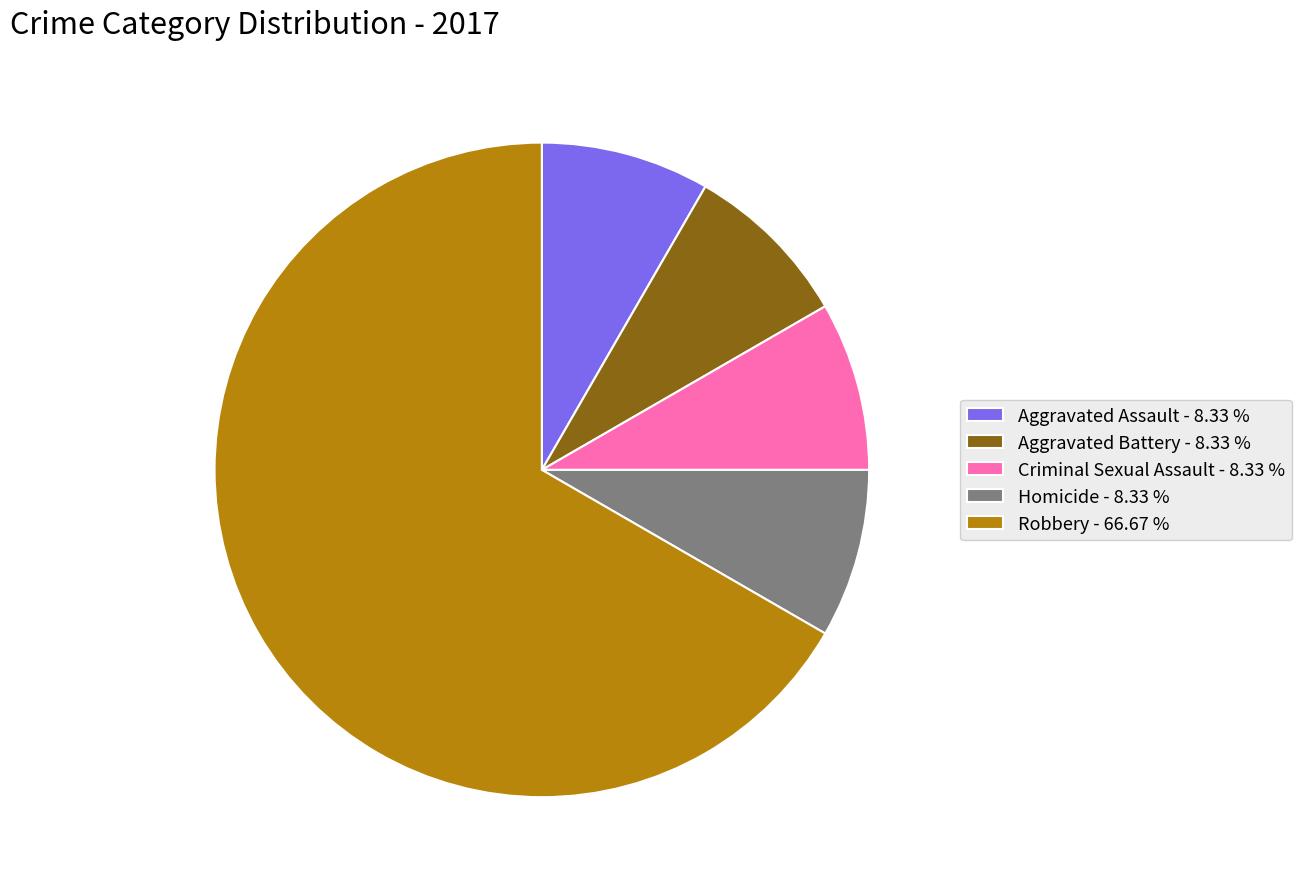

How many segments does this pie chart have?

5